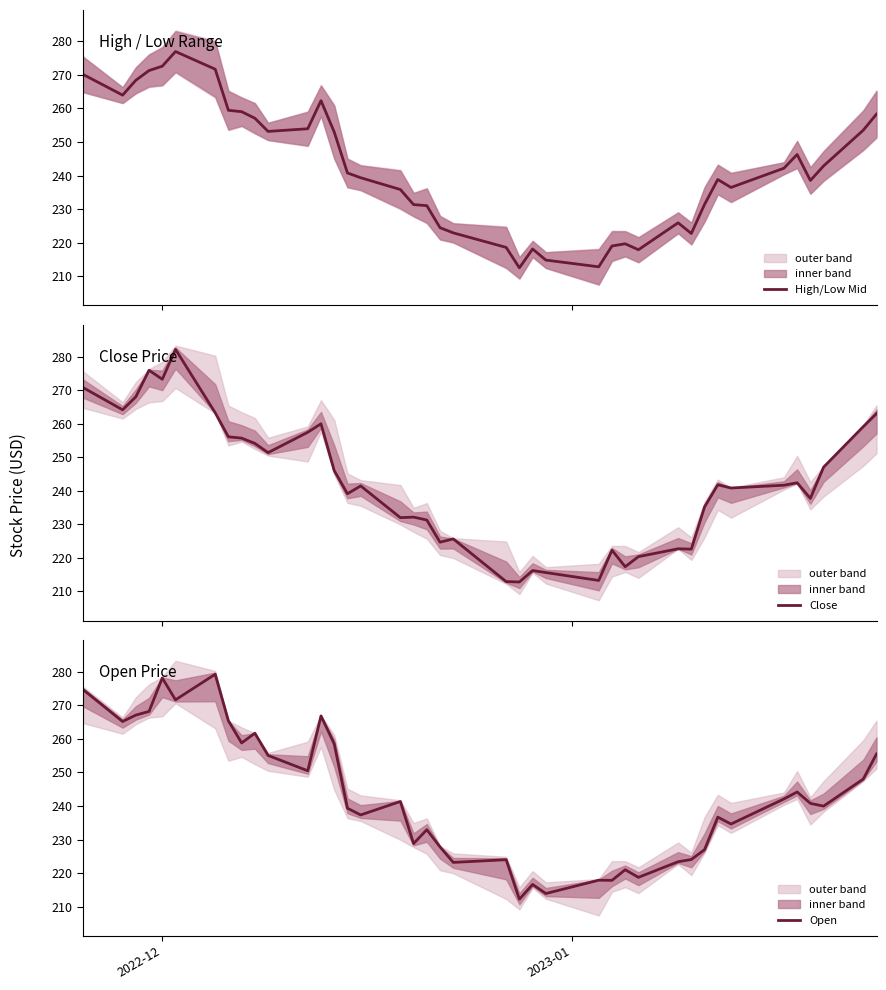

Does the chart display data point markers on the line(s)?

No